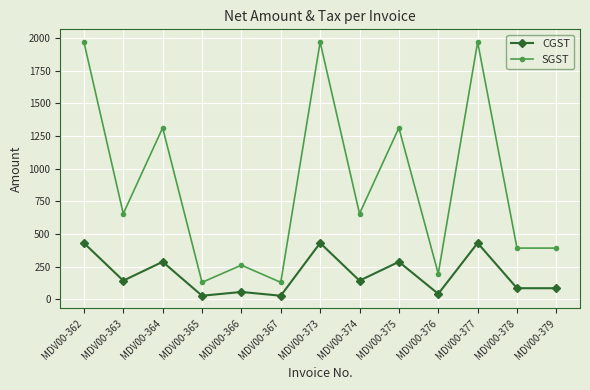

Is it true that SGST equals 2954.6 at MDV00-362?

False